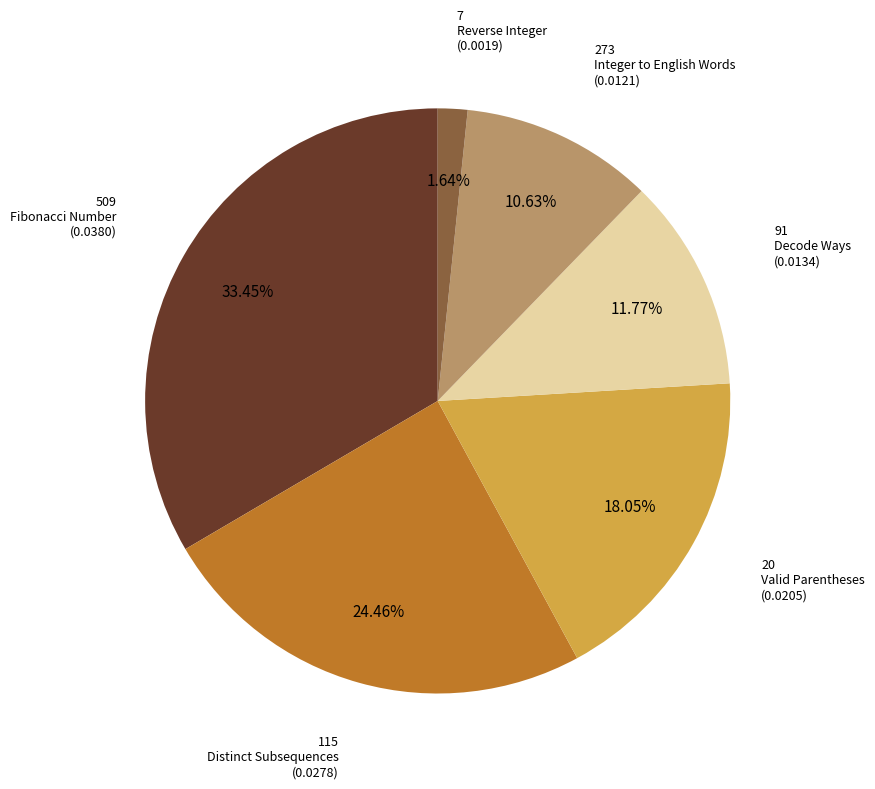

Is there any slice that represents more than half of the pie?

No